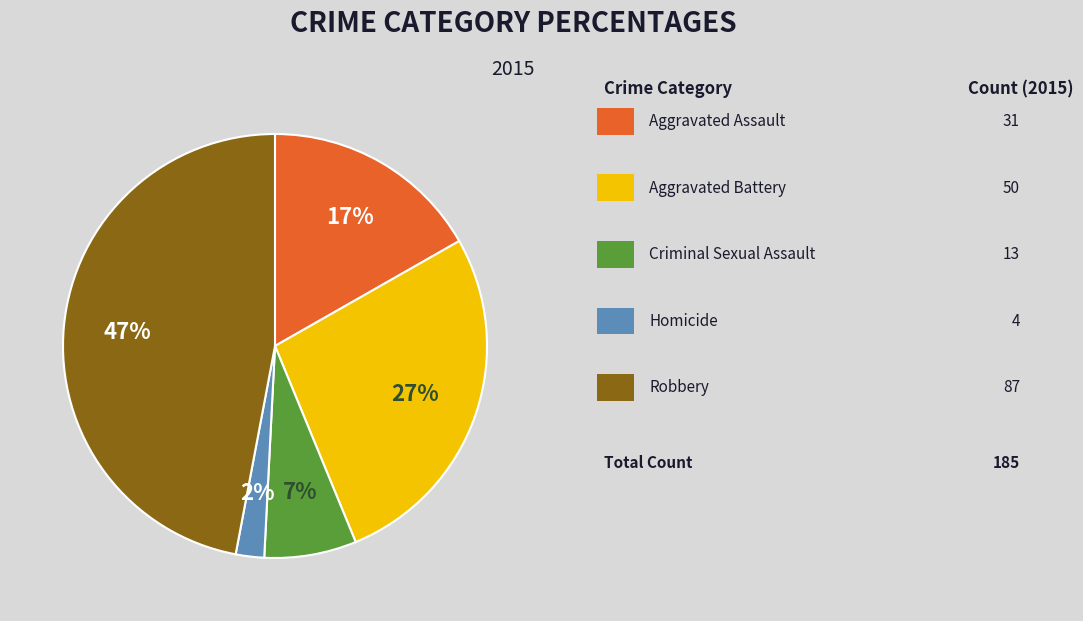

To the nearest percent, what is the difference between the largest and smallest slice percentages?

45%